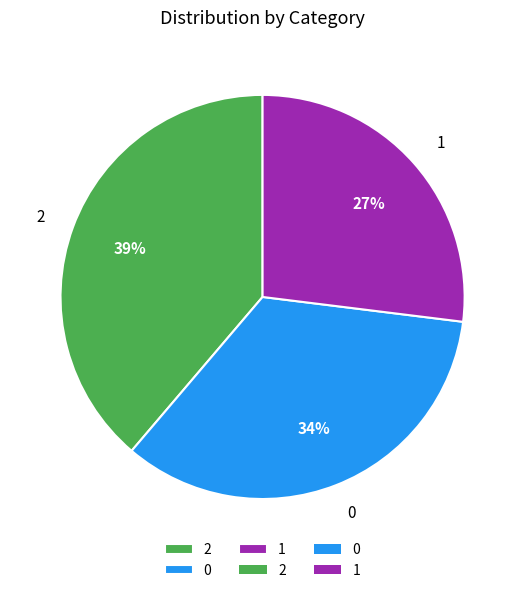

The 0 slice represents 34% of the pie. True or false?

True